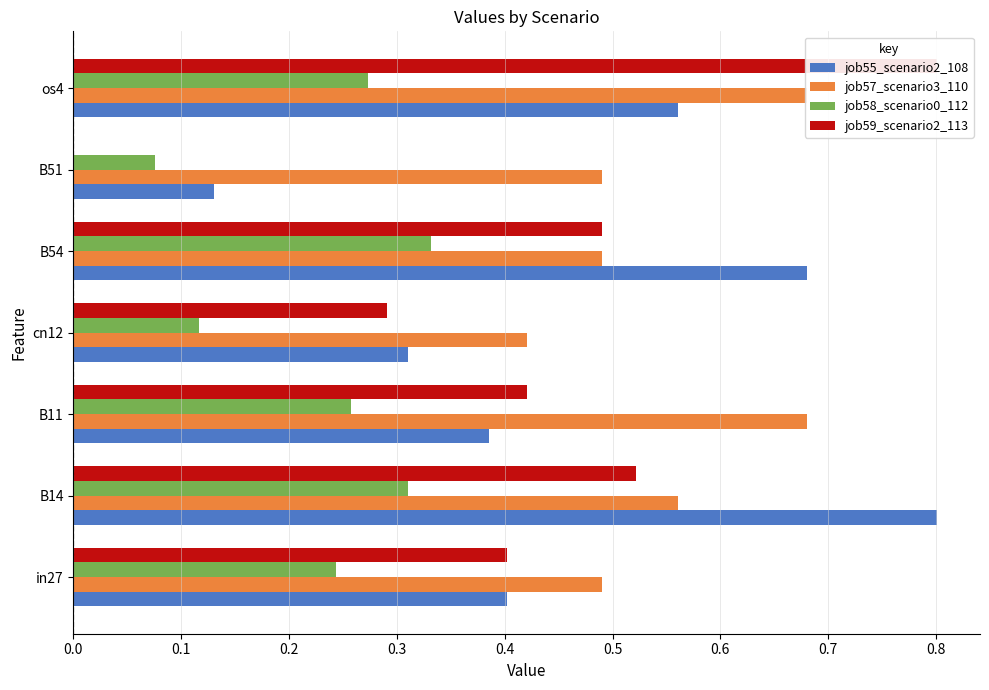

What are all the series names shown in the legend?

job55_scenario2_108, job57_scenario3_110, job58_scenario0_112, job59_scenario2_113